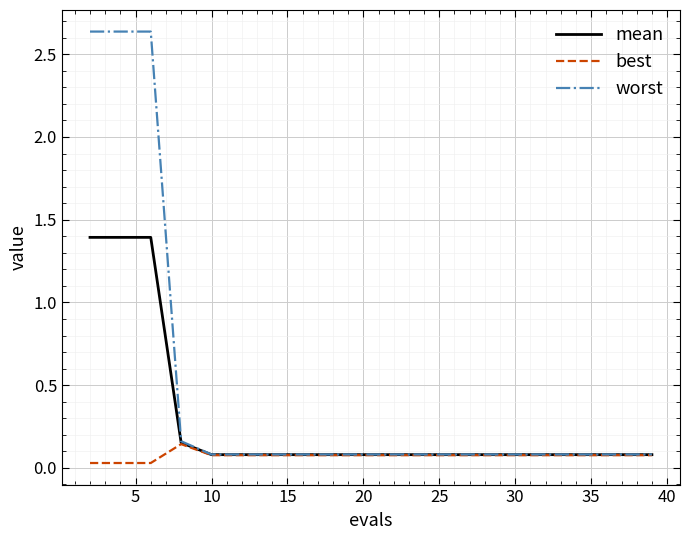

What is the average value of the mean series?

0.3